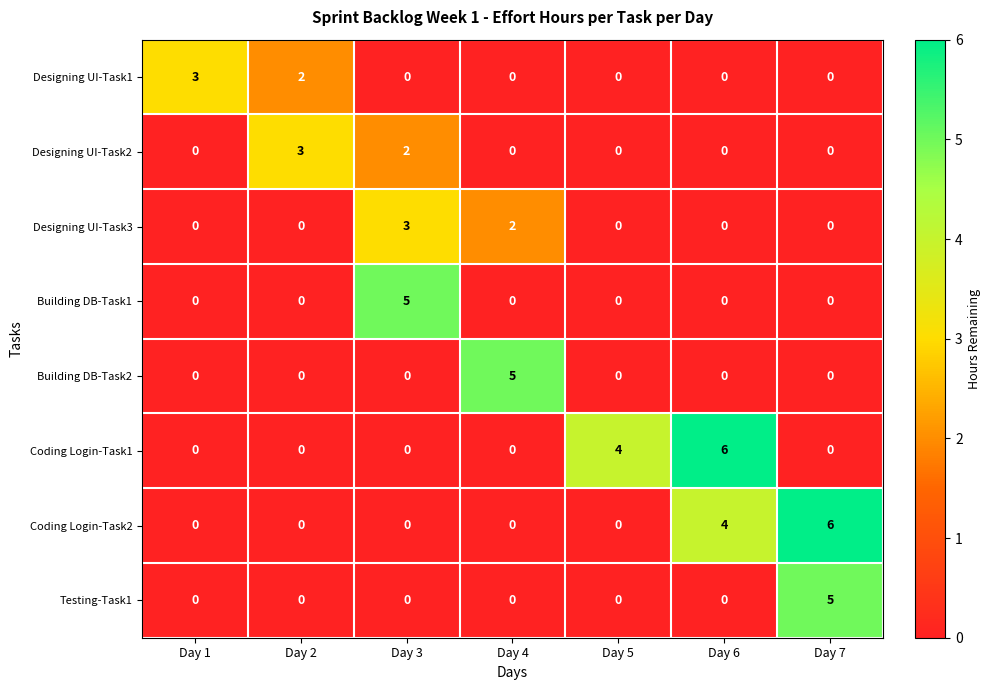

The value of Testing-Task1 at Day 6 is -3. True or false?

False